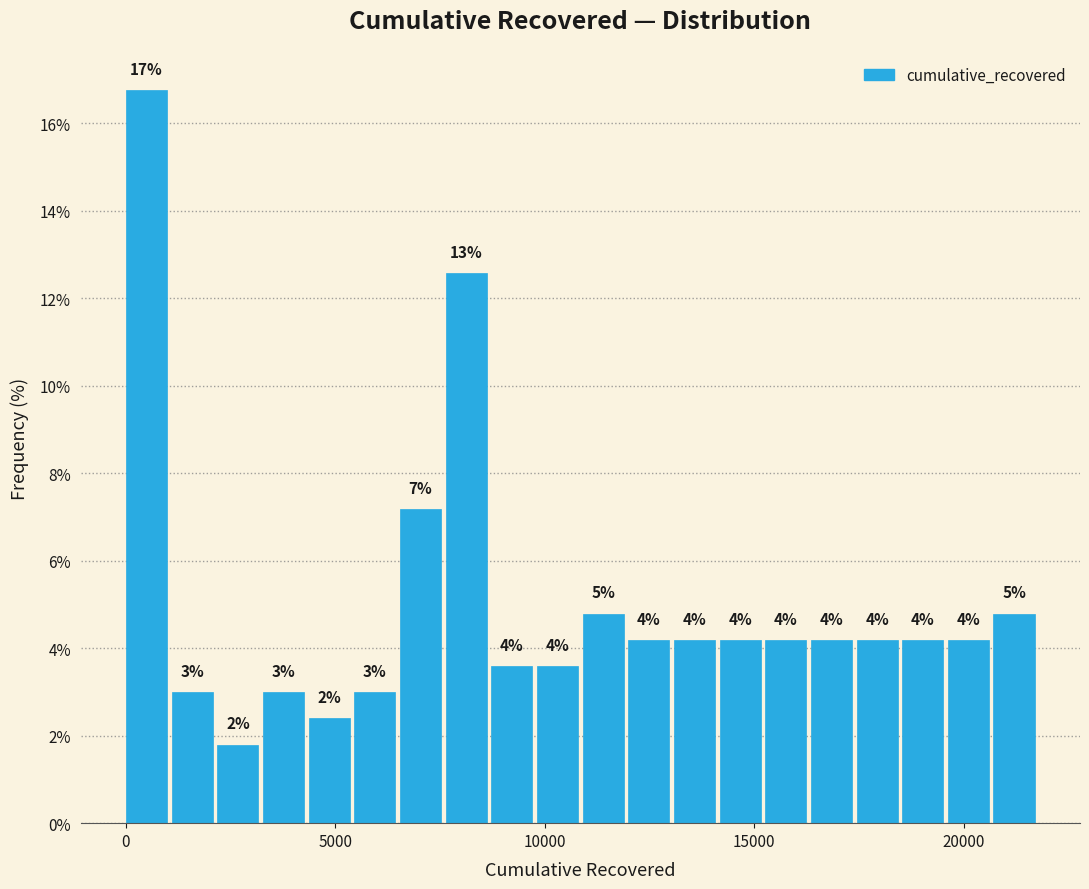

Around what value on the x-axis is the tallest bar? Give the approximate position of its centre, as read against the axis.

500